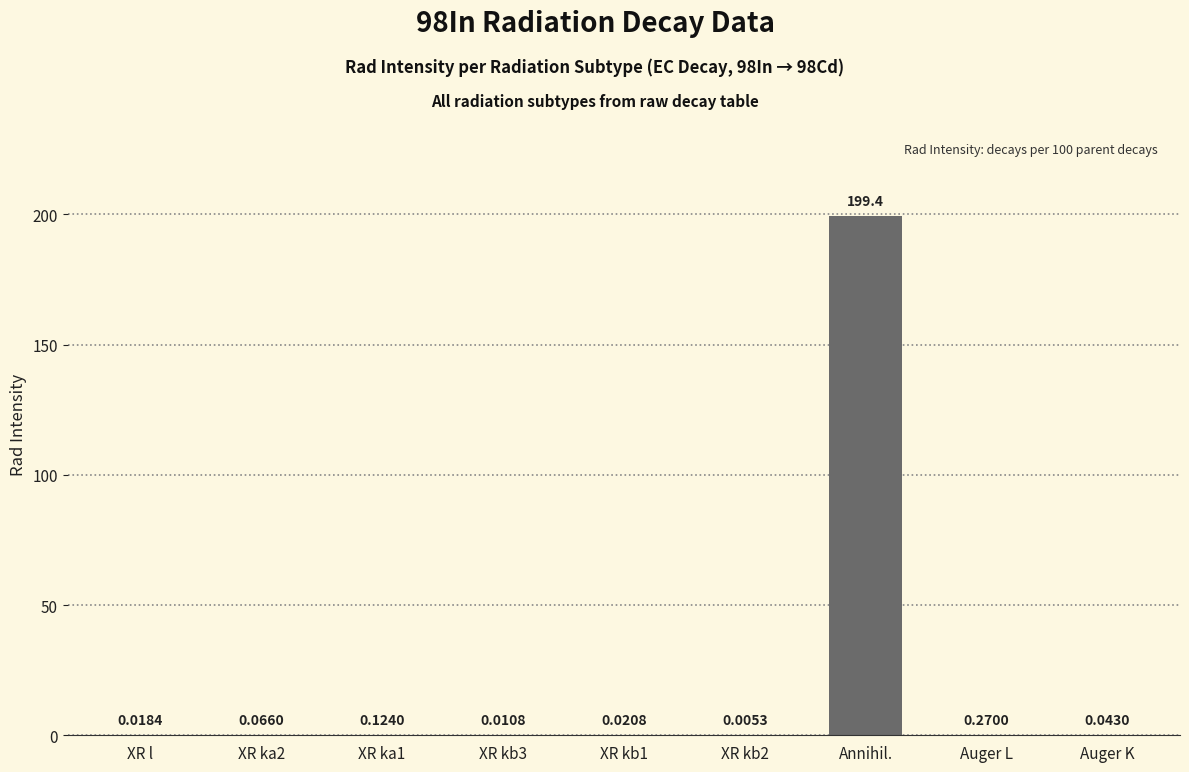

What is the sum of the values at Auger K and Annihil.?

199.4